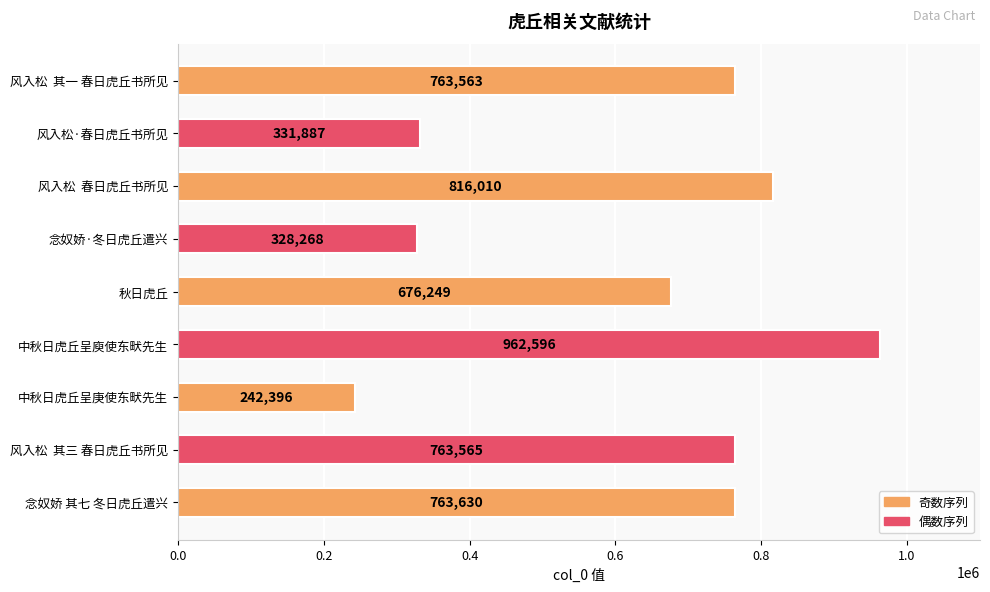

Which has a higher value, 念奴娇·冬日虎丘遣兴 or 风入松  其三 春日虎丘书所见?

风入松  其三 春日虎丘书所见